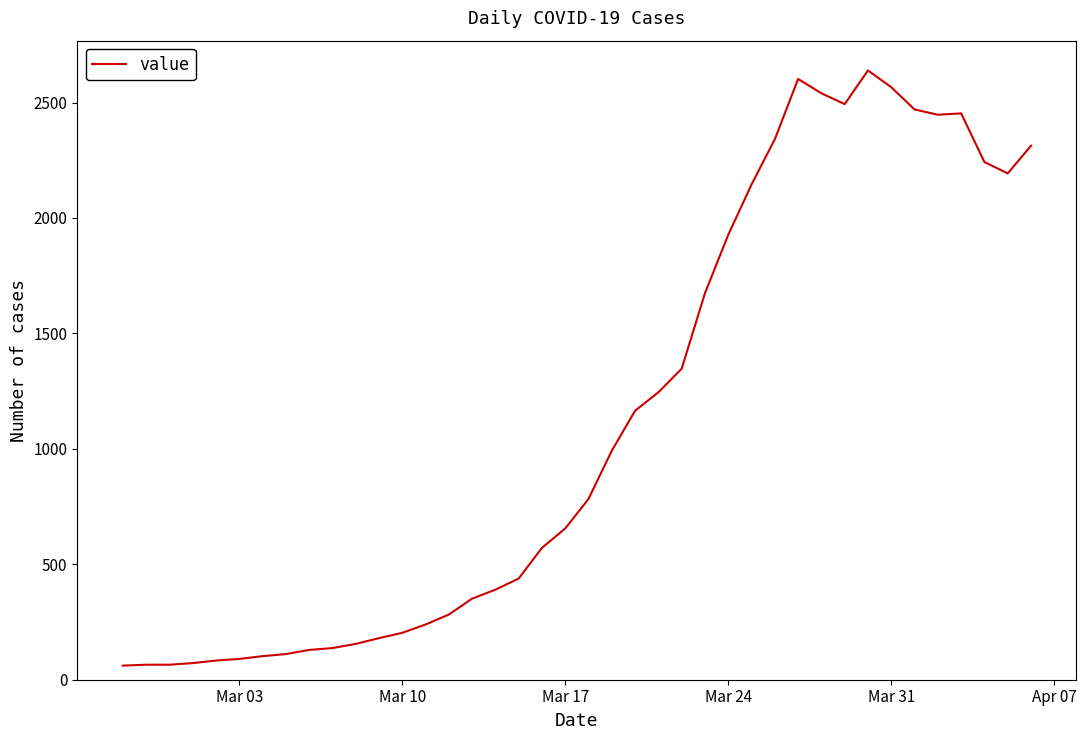

Is this an area chart (filled region under the line)?

No